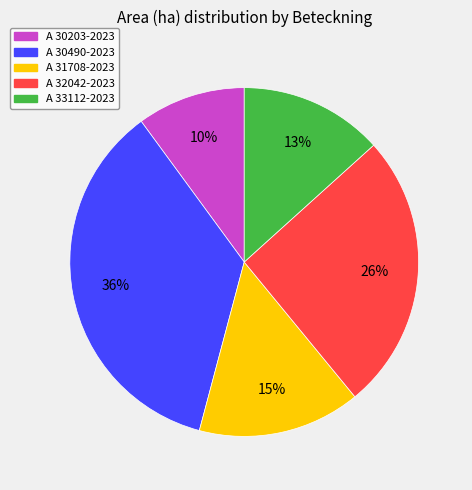

What percentage is the A 31708-2023 slice, to the nearest percent?

15%